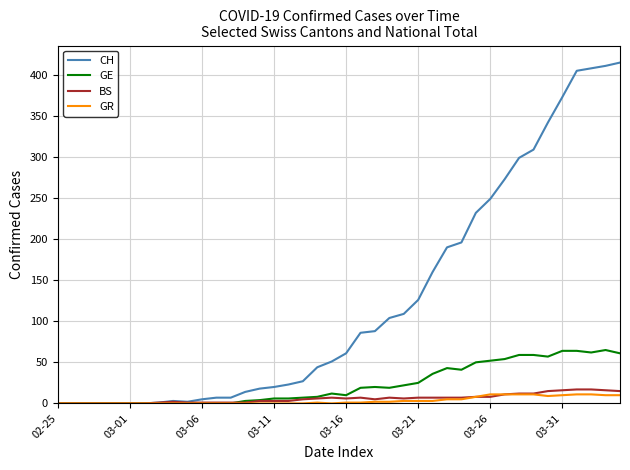

Which series has the largest total across all categories?

CH